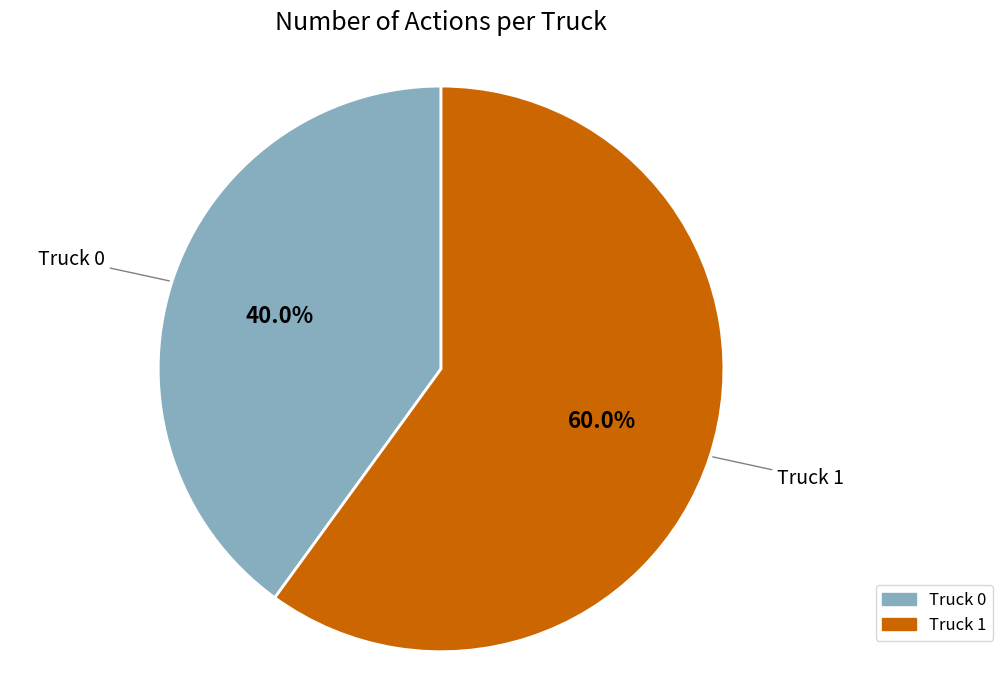

Rank the categories by value from lowest to highest.

Truck 0, Truck 1